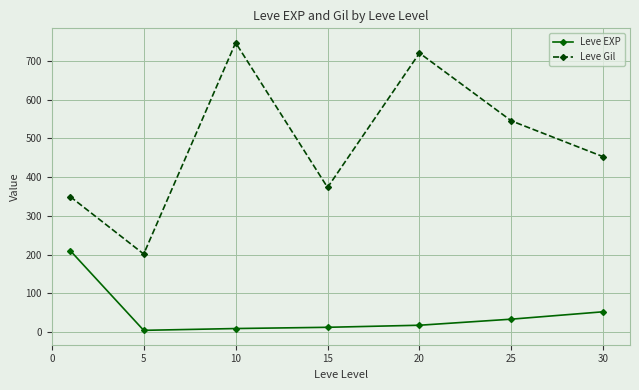

True or false: Leve EXP and Leve Gil intersect in this chart.

False